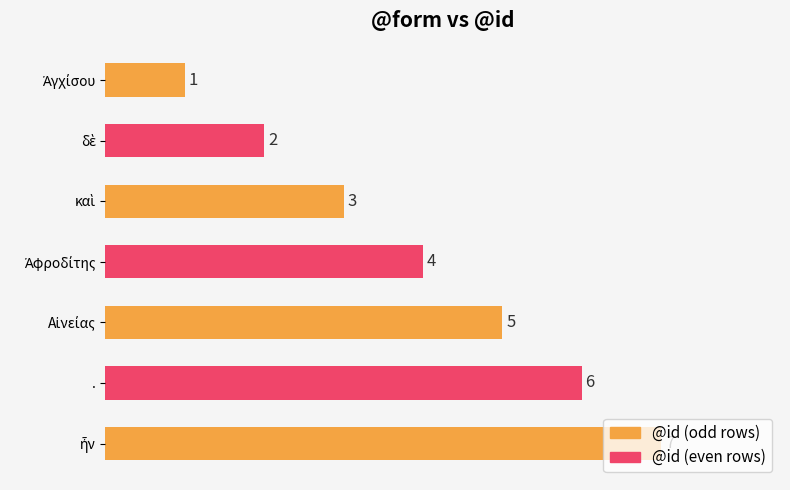

How many distinct data groups are displayed?

1